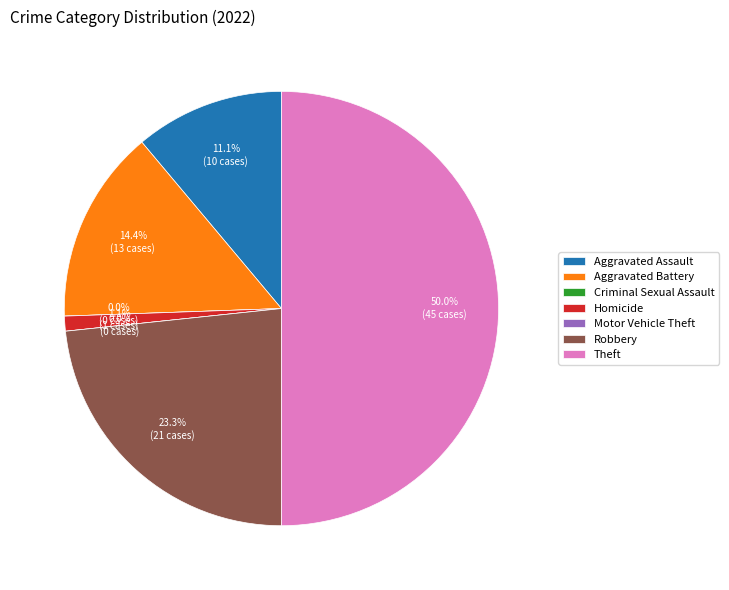

Approximately how many times larger is the value at Aggravated Assault compared to Robbery?

0.5